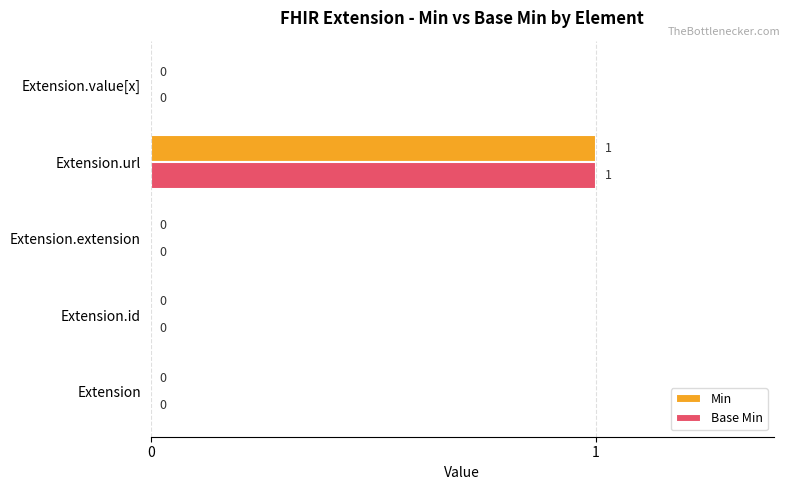

At which category is the sum across all series the highest?

Extension.url